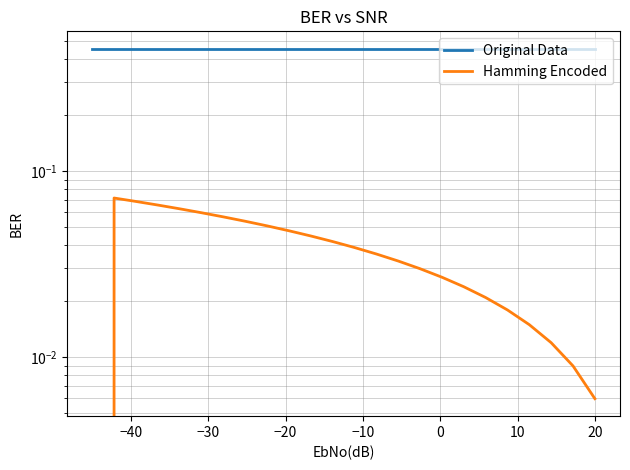

What is the difference between the second highest and minimum values in the Hamming Encoded series?

0.1